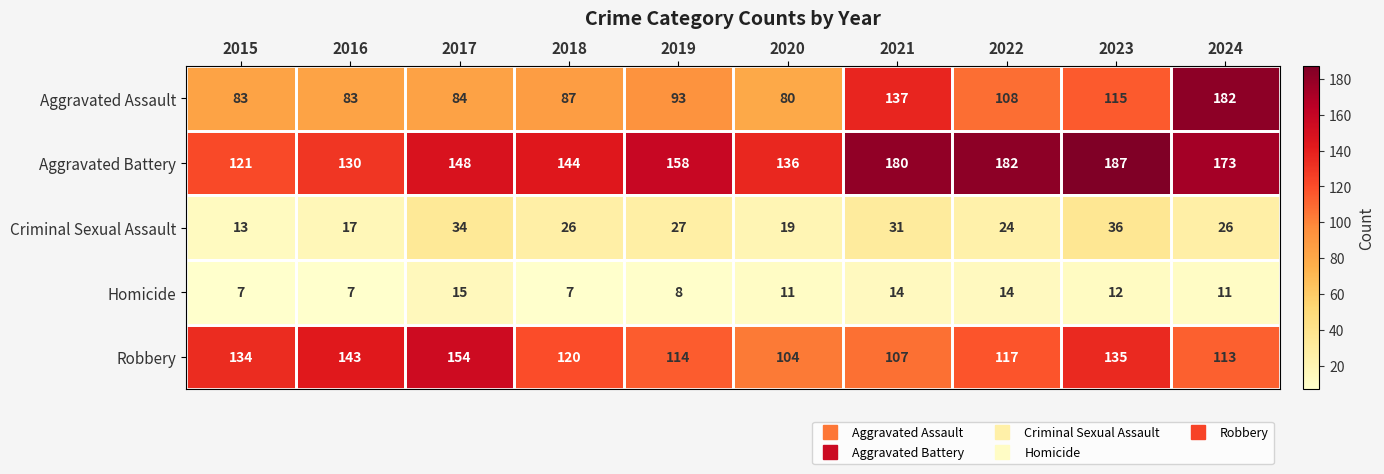

What is the minimum value shown in the chart?

7